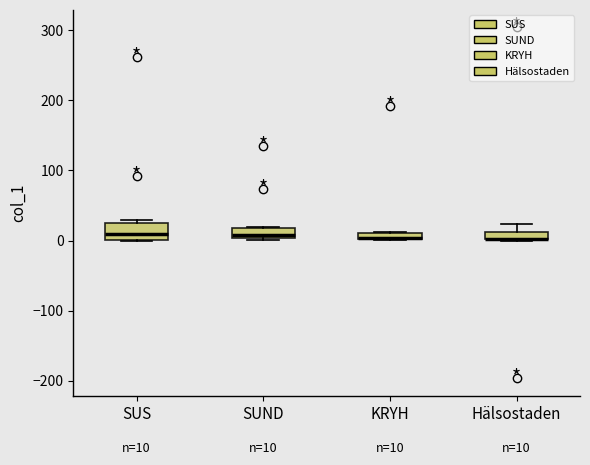

Comparing the boxes themselves (not the whiskers), which one is the tallest?

SUS